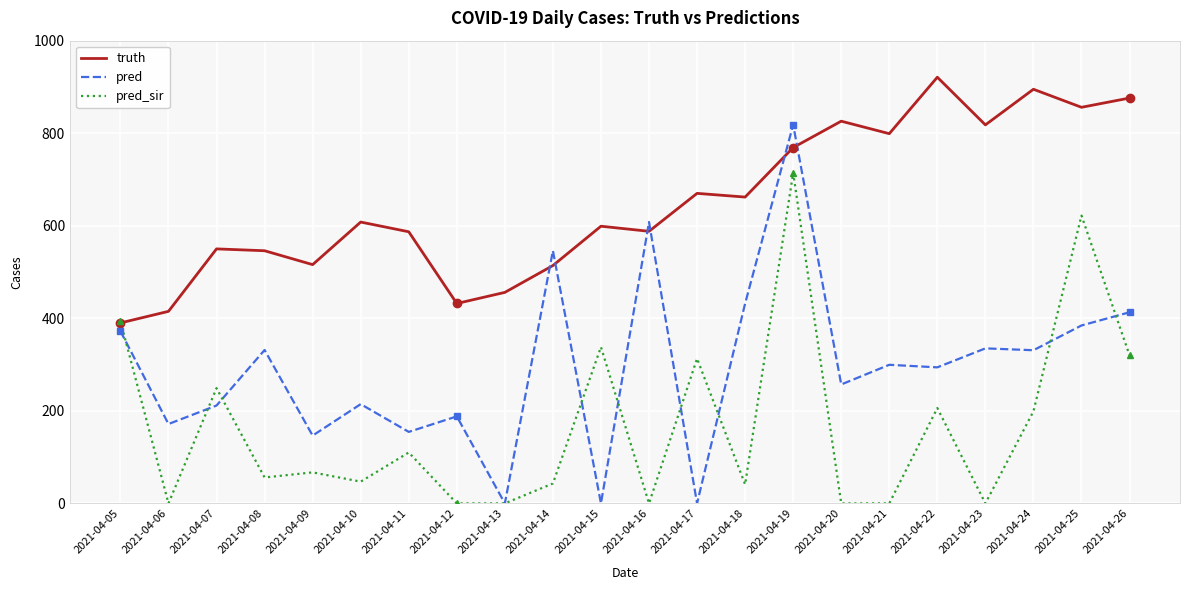

Which series changed the most between 2021-04-05 and 2021-04-16?

pred_sir